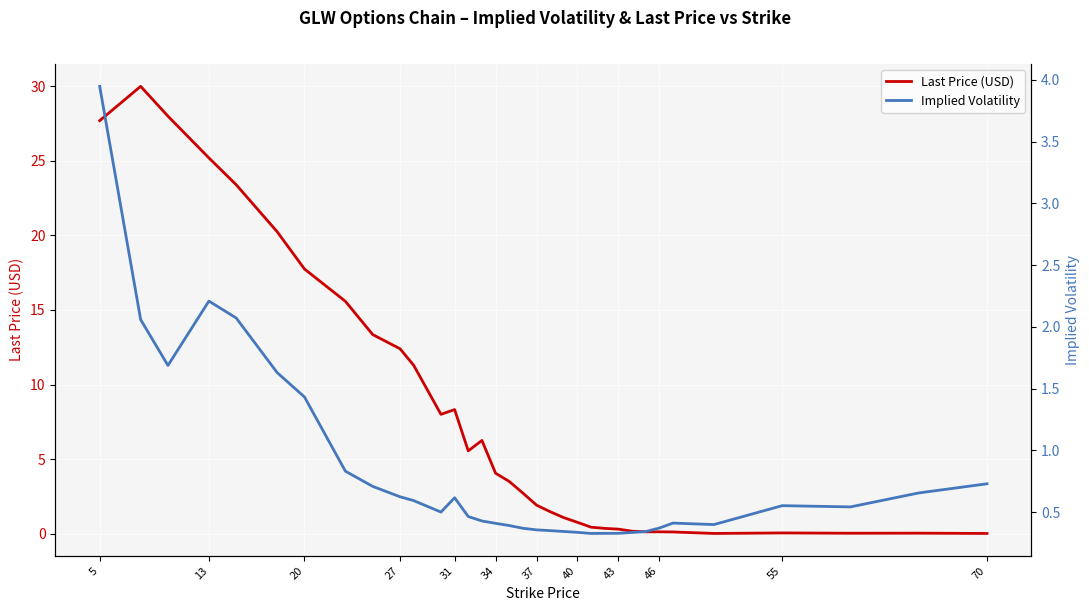

What is the maximum value for Last Price (USD)?

30.0